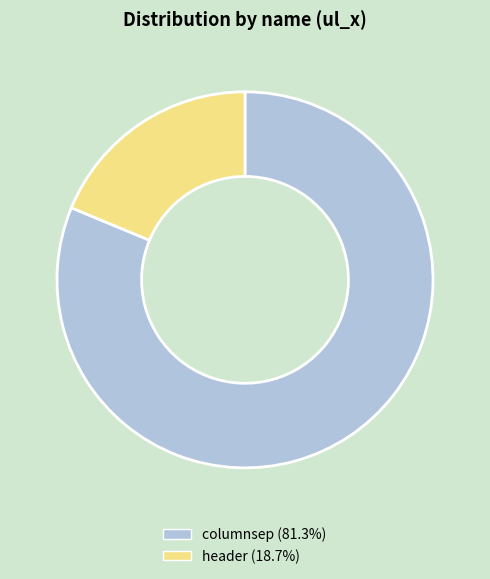

Rank the categories by value from lowest to highest.

header, columnsep